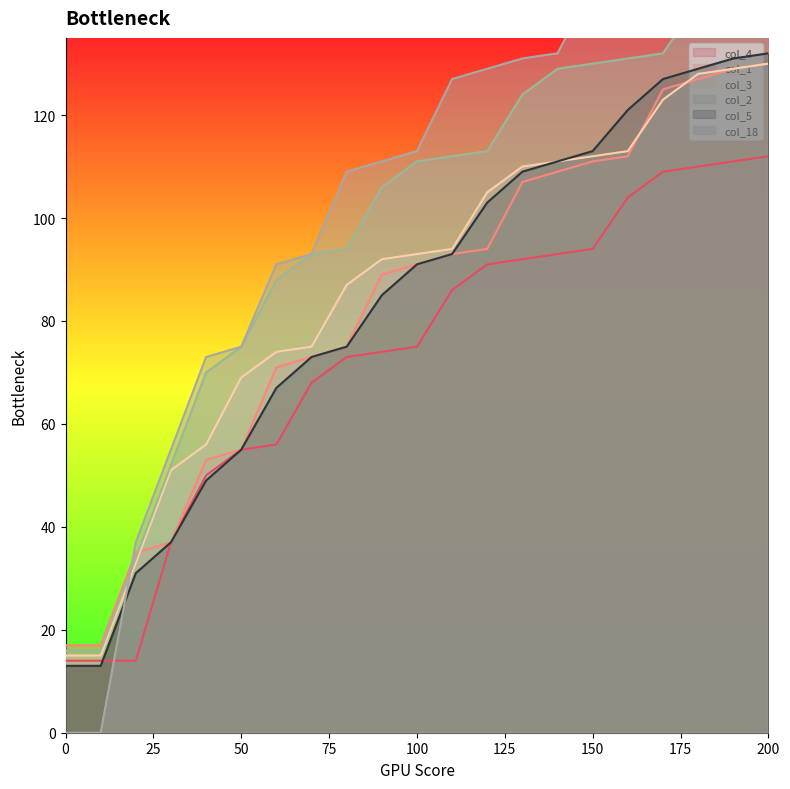

Reading left to right, transcribe all the data shown in this chart.

col_4: 0=14	10=14	20=14	30=37	40=50	50=55	60=56	70=68	80=73	90=74	100=75	110=86	120=91	130=92	140=93	150=94	160=104	170=109	180=110	190=111	200=112
col_1: 0=17	10=17	20=35	30=37	40=53	50=55	60=71	70=73	80=75	90=89	100=91	110=93	120=94	130=107	140=109	150=111	160=112	170=125	180=127	190=129	200=130
col_3: 0=15	10=15	20=33	30=51	40=56	50=69	60=74	70=75	80=87	90=92	100=93	110=94	120=105	130=110	140=111	150=112	160=113	170=123	180=128	190=129	200=130
col_2: 0=16	10=16	20=34	30=52	40=70	50=75	60=88	70=93	80=94	90=106	100=111	110=112	120=113	130=124	140=129	150=130	160=131	170=132	180=142	190=147	200=148
col_5: 0=13	10=13	20=31	30=37	40=49	50=55	60=67	70=73	80=75	90=85	100=91	110=93	120=103	130=109	140=111	150=113	160=121	170=127	180=129	190=131	200=132
col_18: 0=0	10=0	20=37	30=55	40=73	50=75	60=91	70=93	80=109	90=111	100=113	110=127	120=129	130=131	140=132	150=145	160=147	170=149	180=150	190=163	200=165